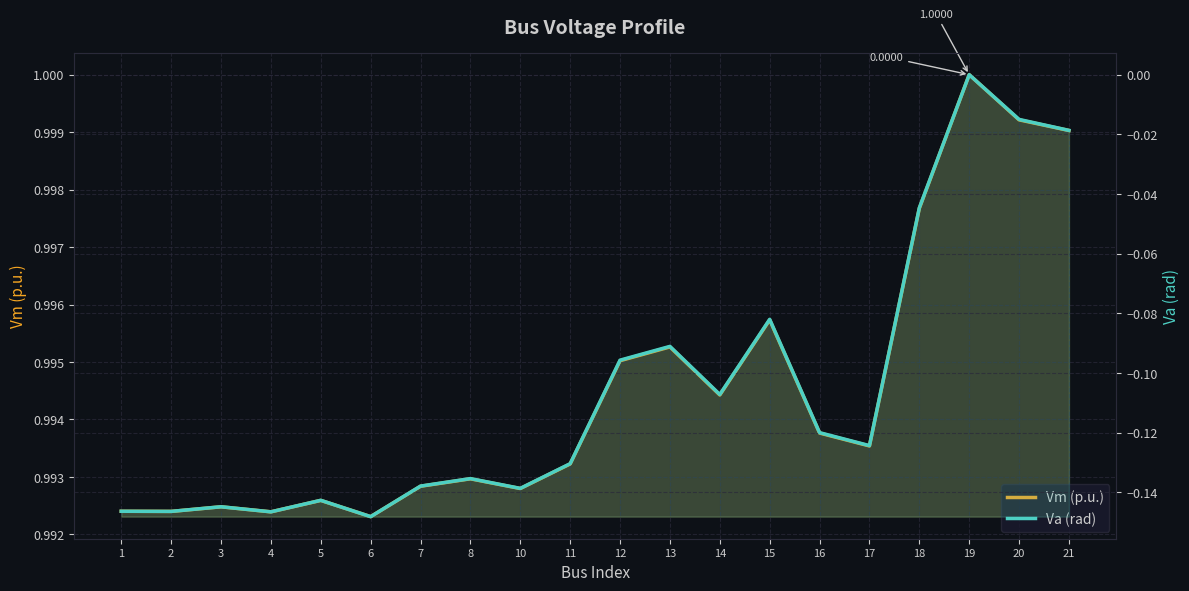

At which category is the sum across all series the highest?

19